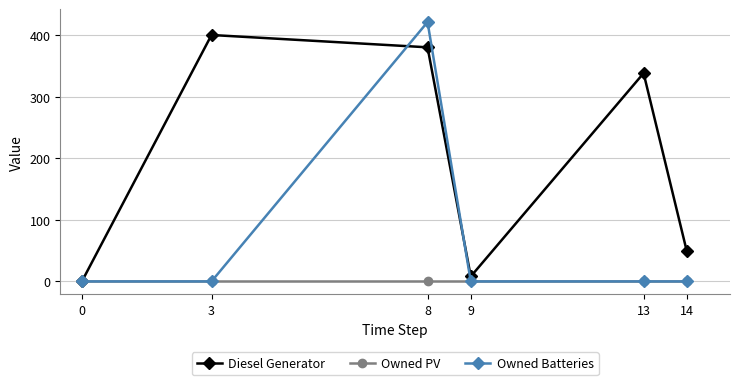

Rank the series by their average value, from highest to lowest.

Diesel Generator, Owned Batteries, Owned PV